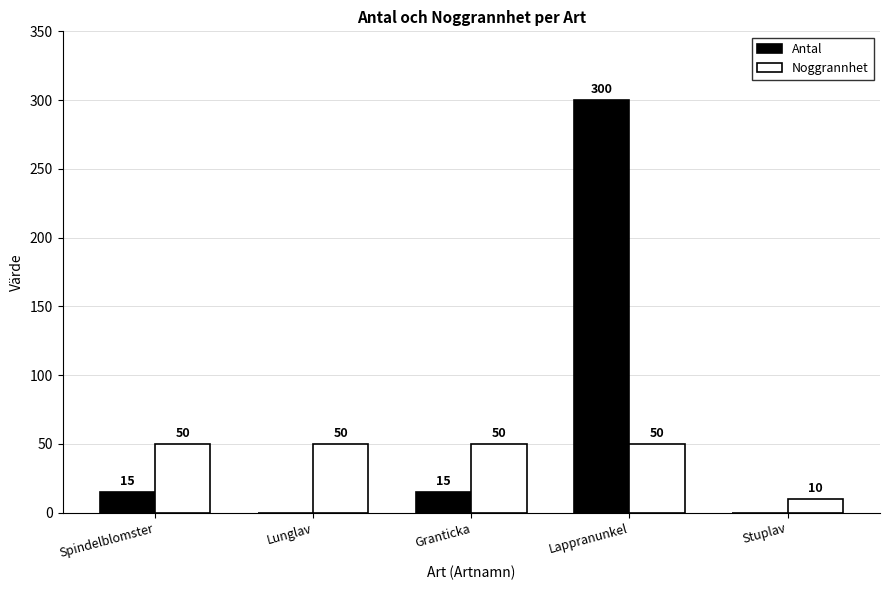

What is the sum of all Noggrannhet values?

210